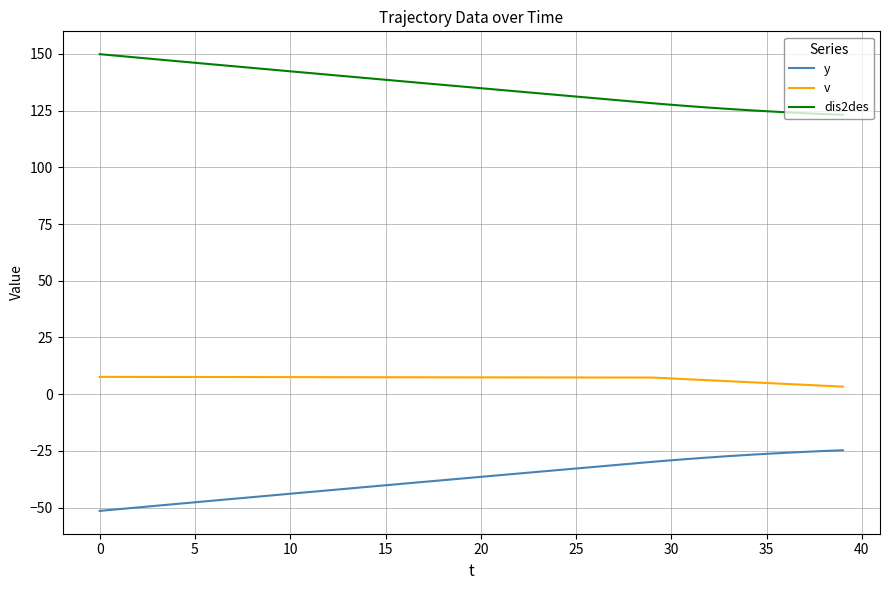

How many lines are shown in the chart?

3